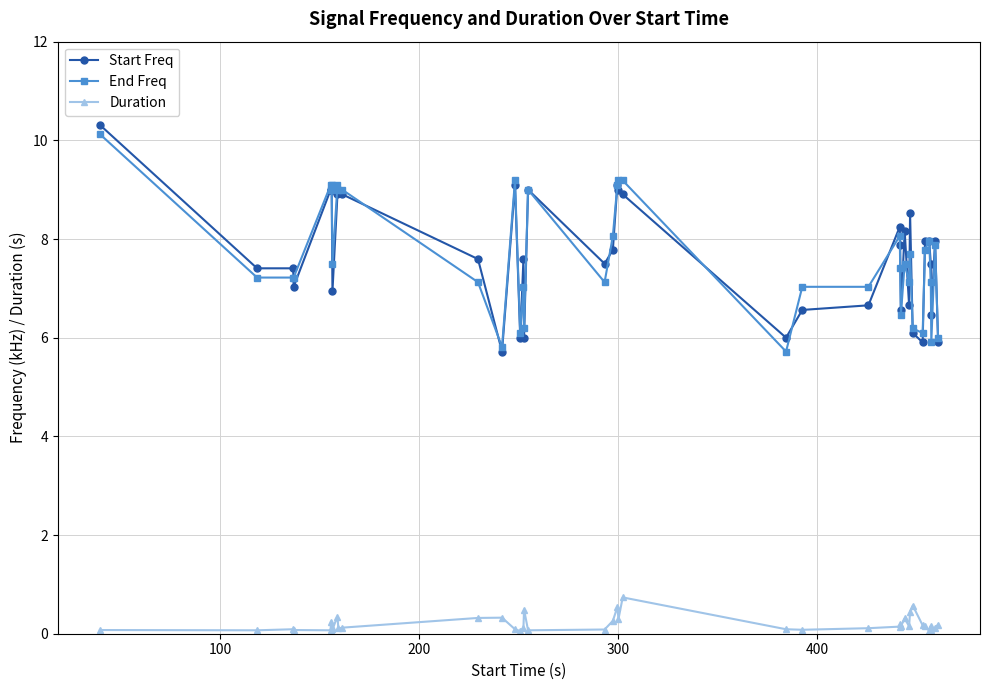

True or false: End Freq has more than 1 points higher than both neighbors.

True